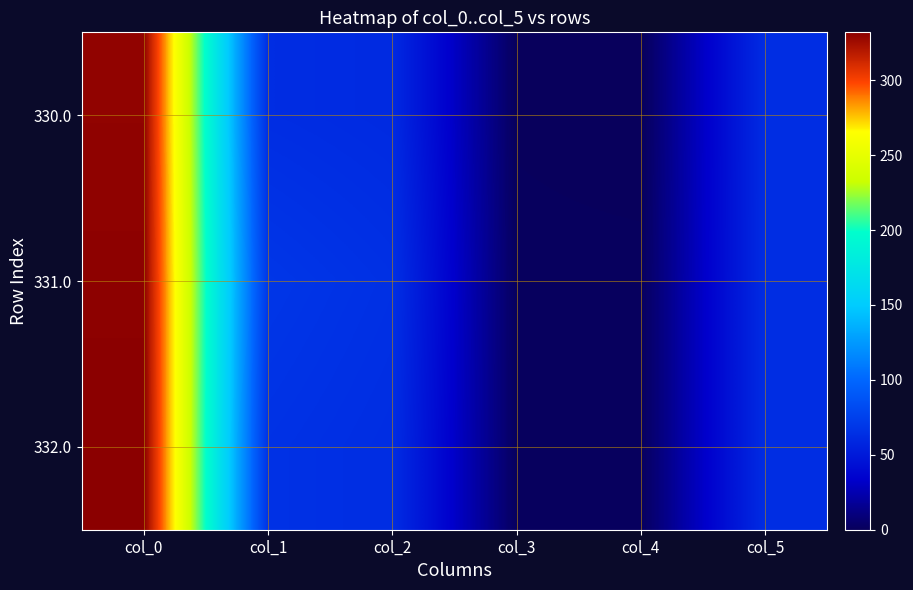

Rank the series by their maximum value, from lowest to highest.

330.0, 331.0, 332.0